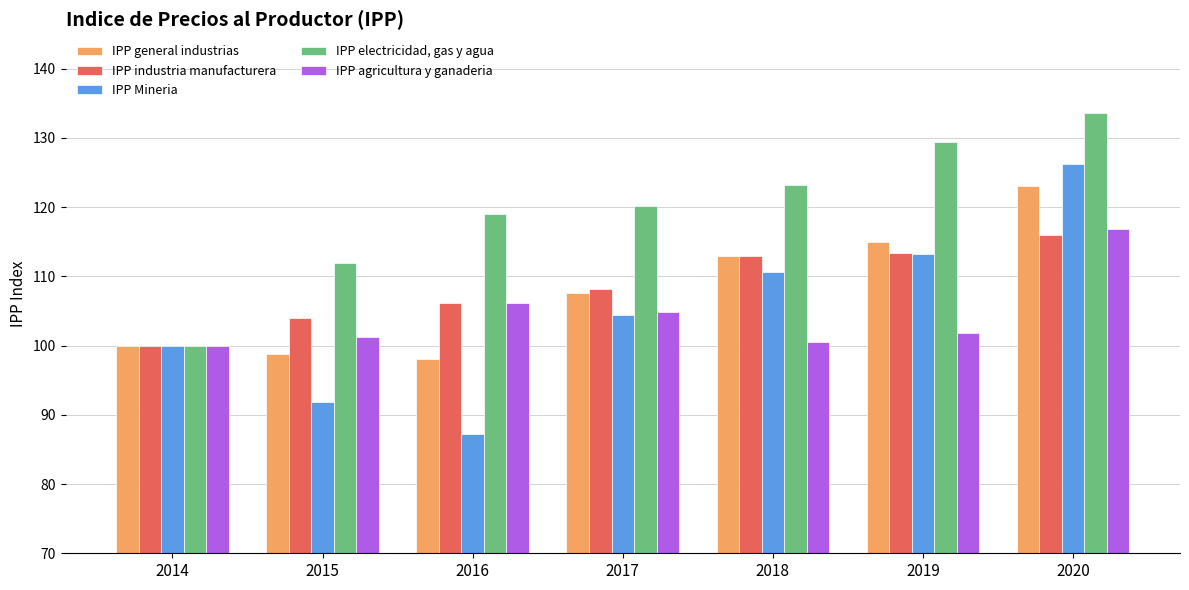

At how many categories does at least one series exceed 116?

5